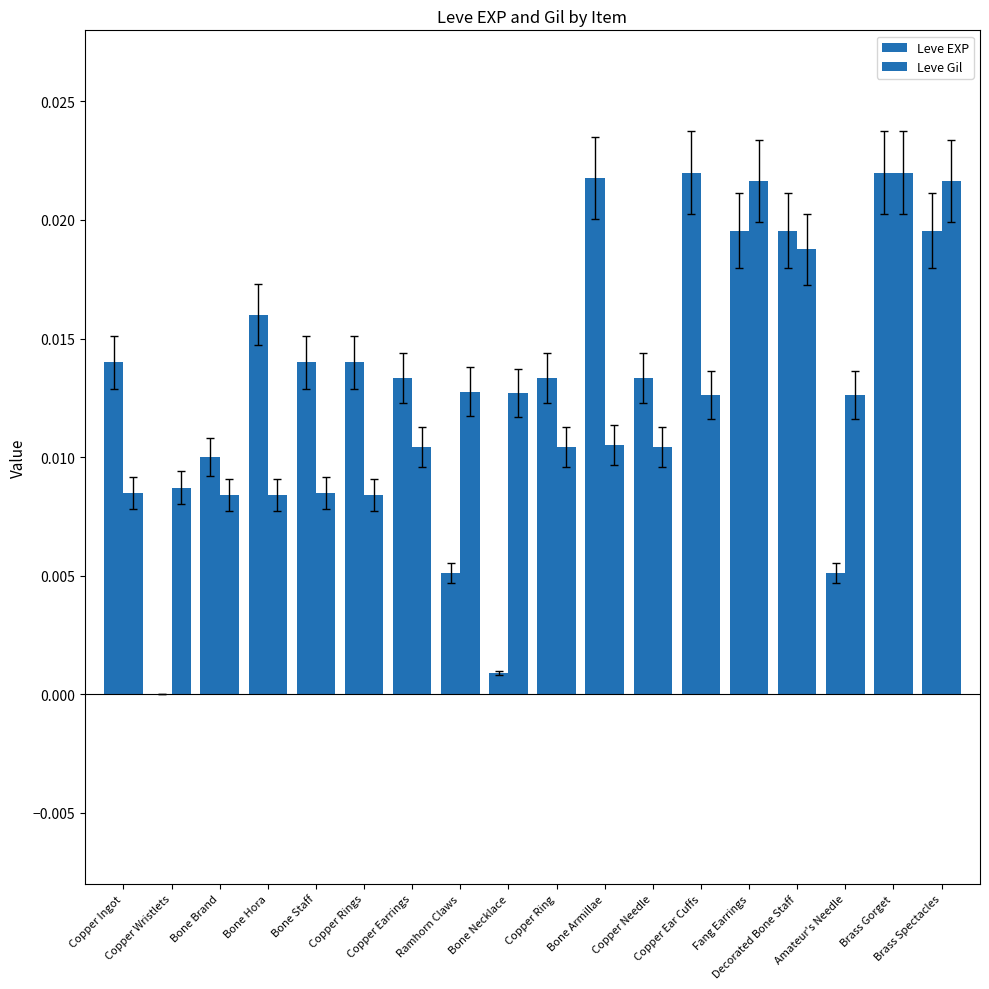

What position from the left is Bone Staff?

5